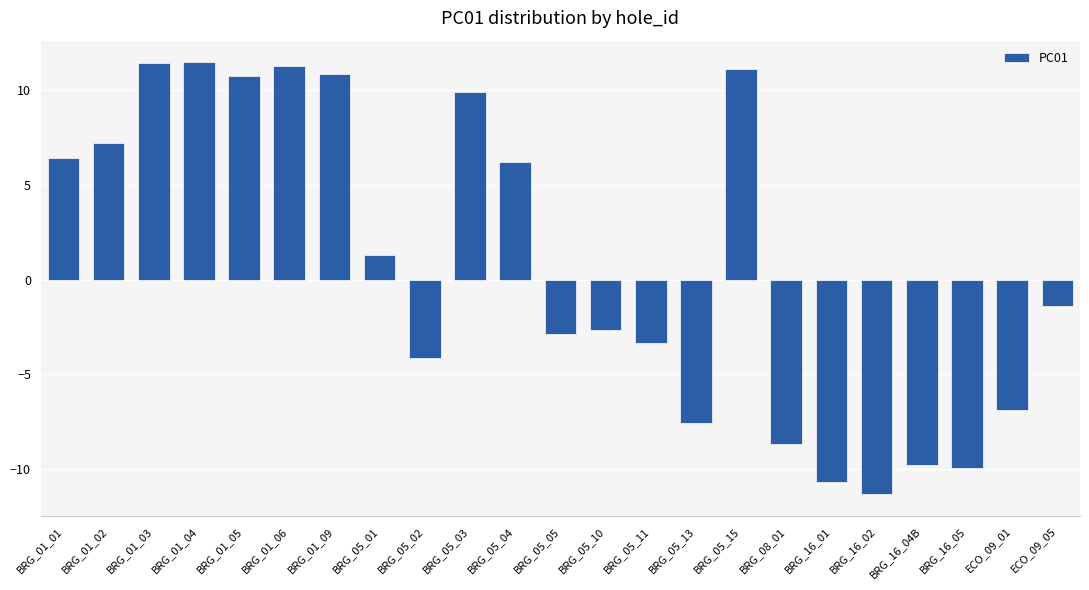

What is the change in value from BRG_01_01 to BRG_01_02?

+0.8